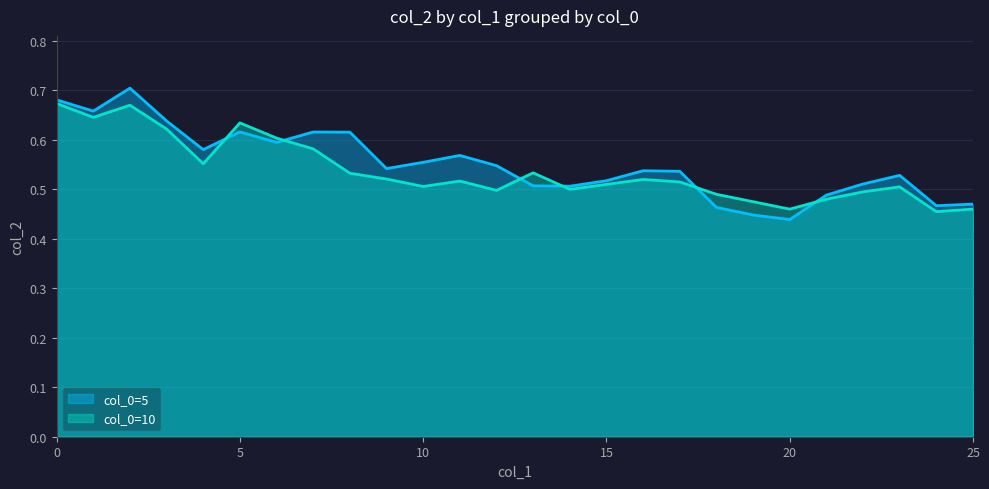

Which category has the lowest value across all series?

20